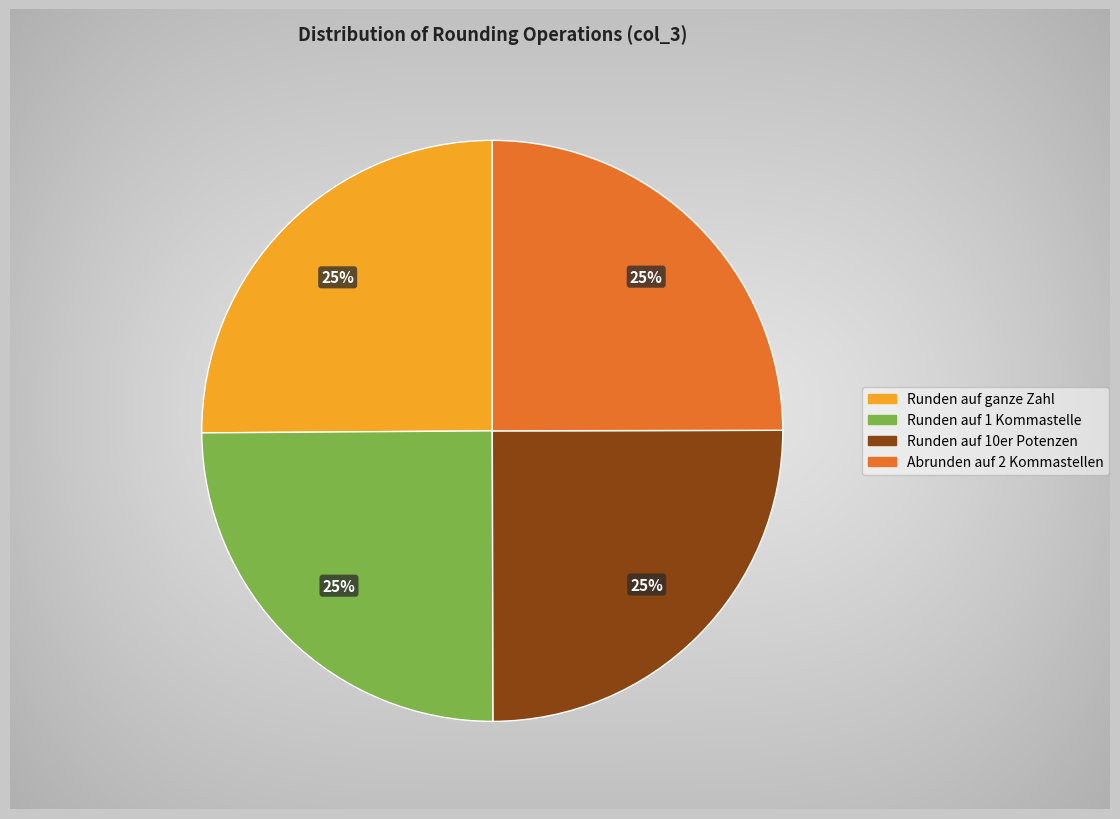

Does any single category account for the majority?

No